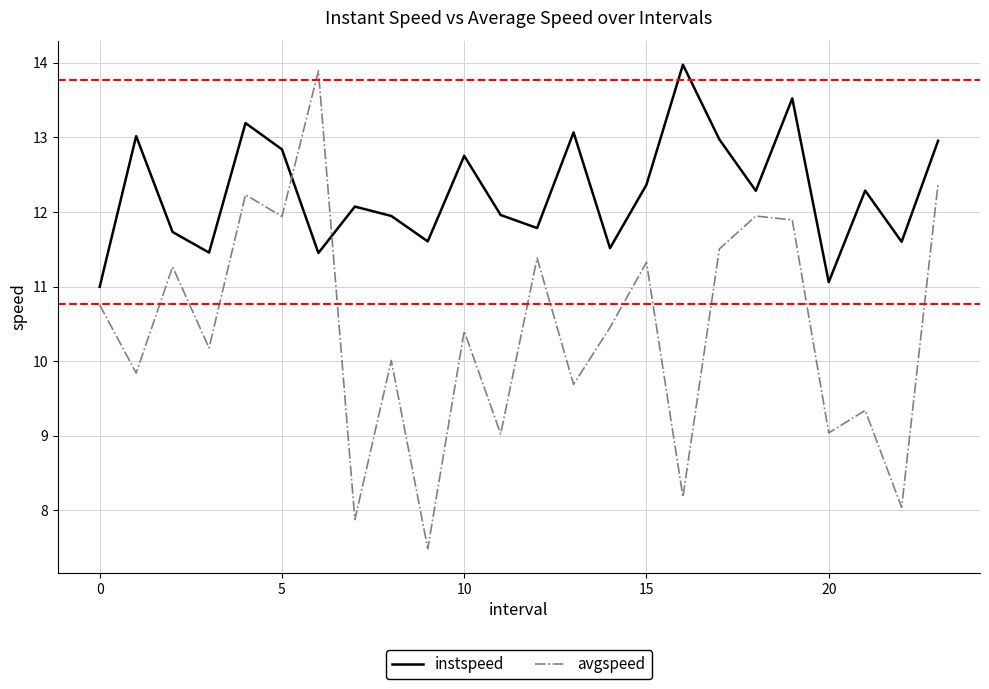

Which series has the largest total across all categories?

instspeed